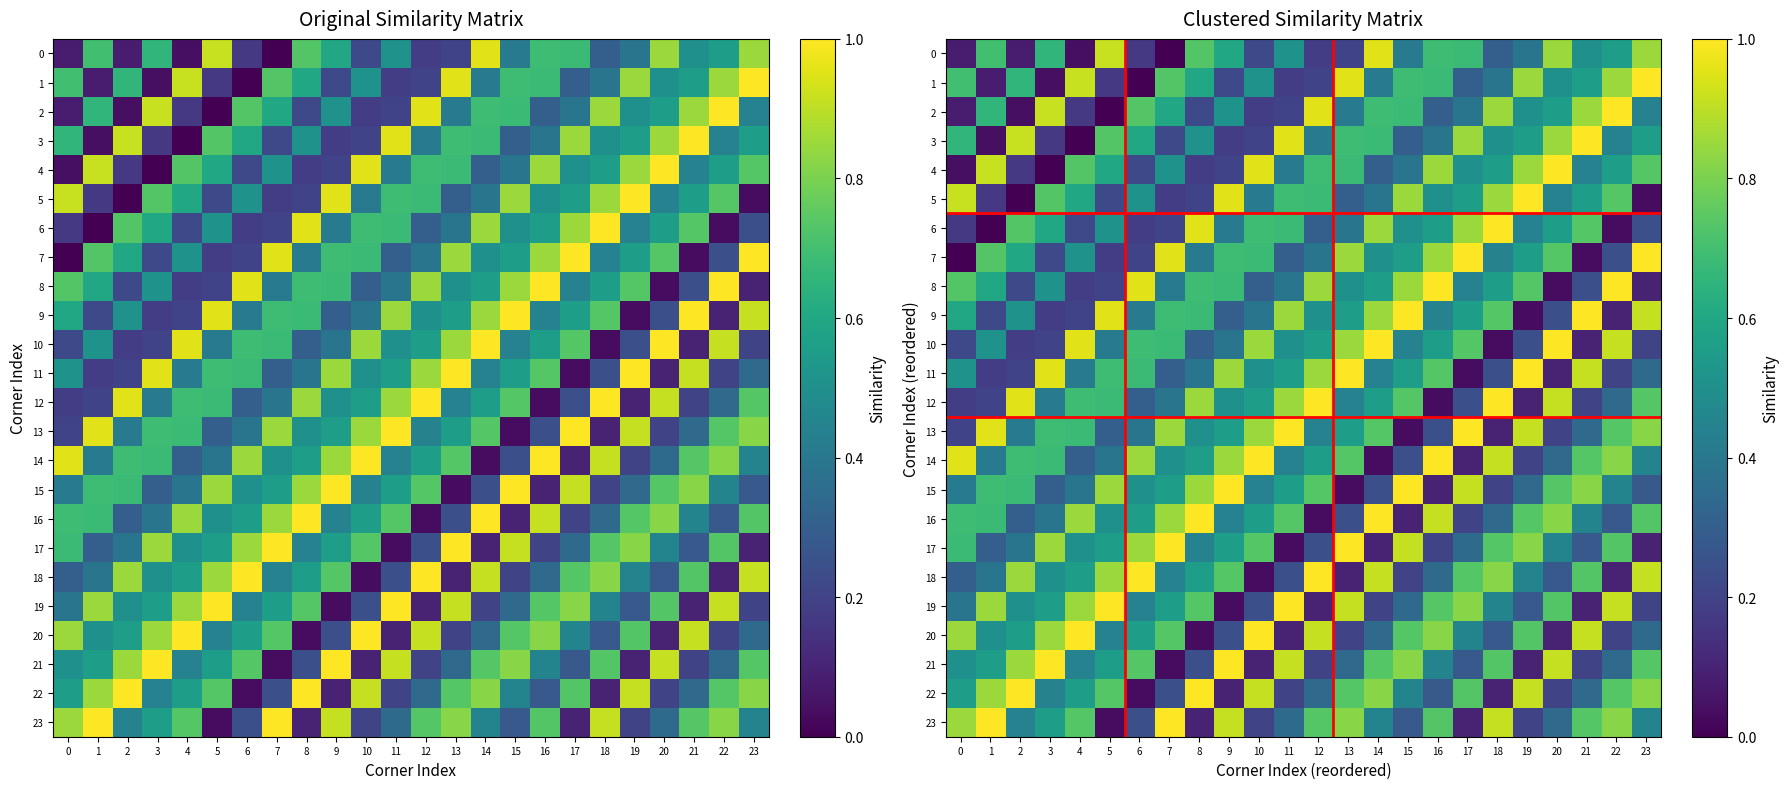

How many series are shown in this chart?

24